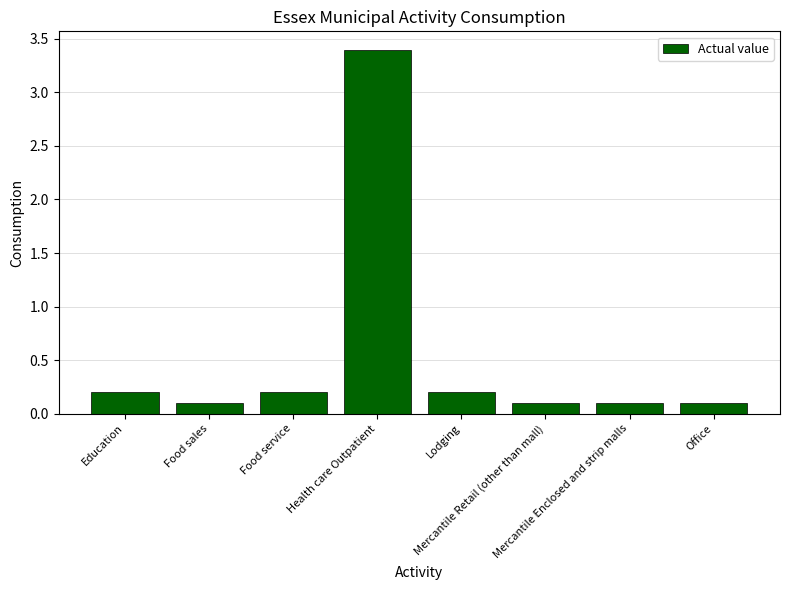

What position from the left is Food service?

3